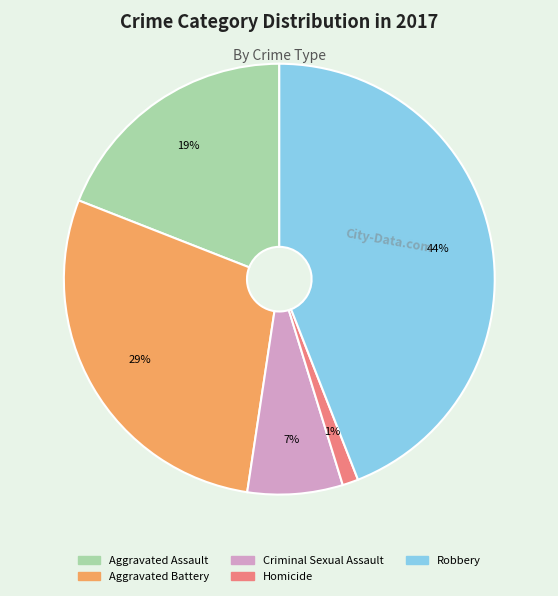

Does any single category account for the majority?

No